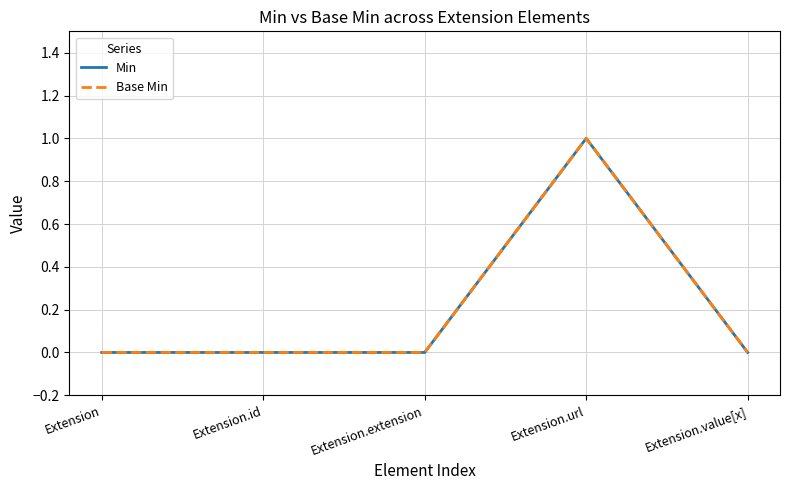

True or false: Base Min and Min intersect in this chart.

False